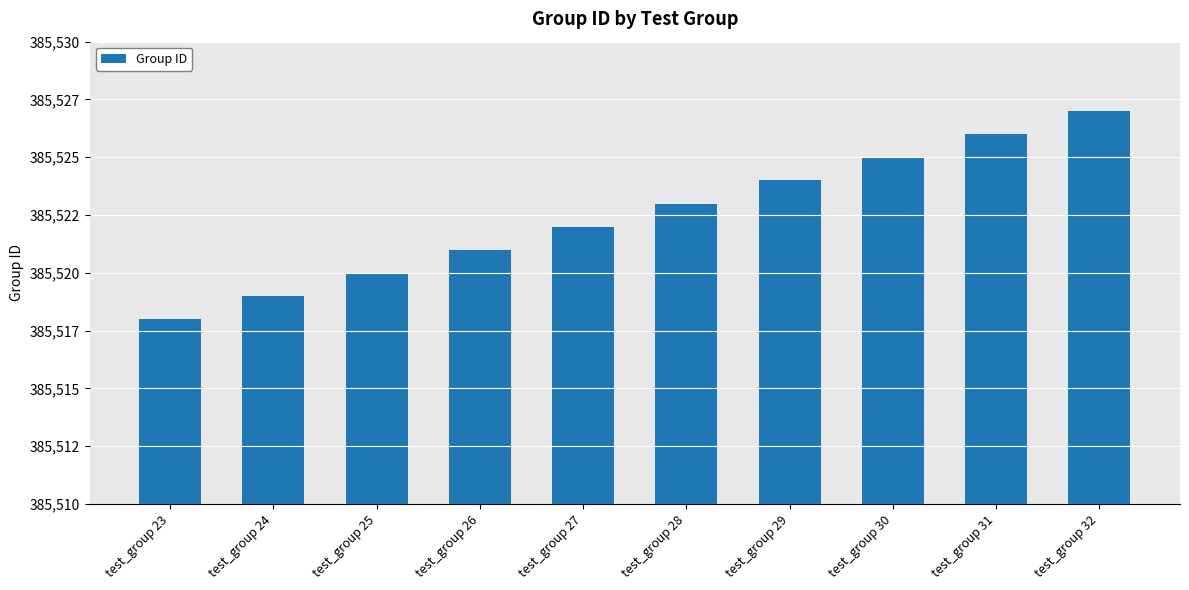

Which has a higher value, test_group 23 or test_group 28?

test_group 28